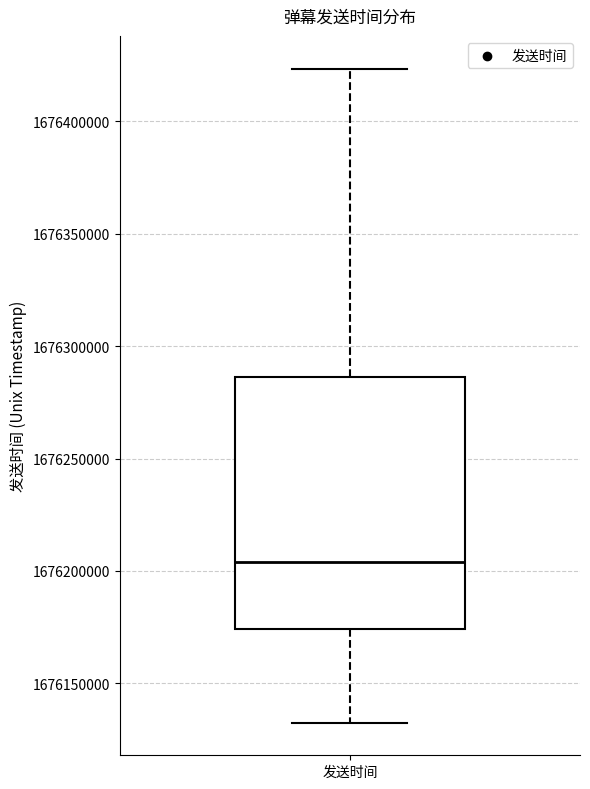

Where is the lower edge of the box for 发送时间 on the y-axis? The values are not printed on the chart, so give them approximately, as read against the axis.

1676175000